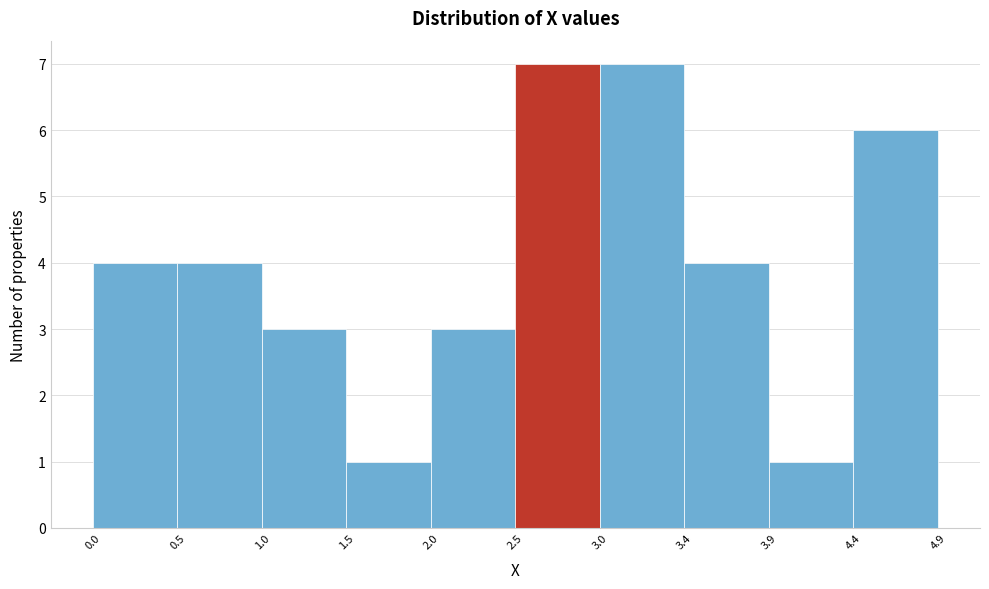

What is the height of the bar covering 0.0 to 0.5 on the x-axis? The values are not printed on the chart, so give them approximately, as read against the axis.

4